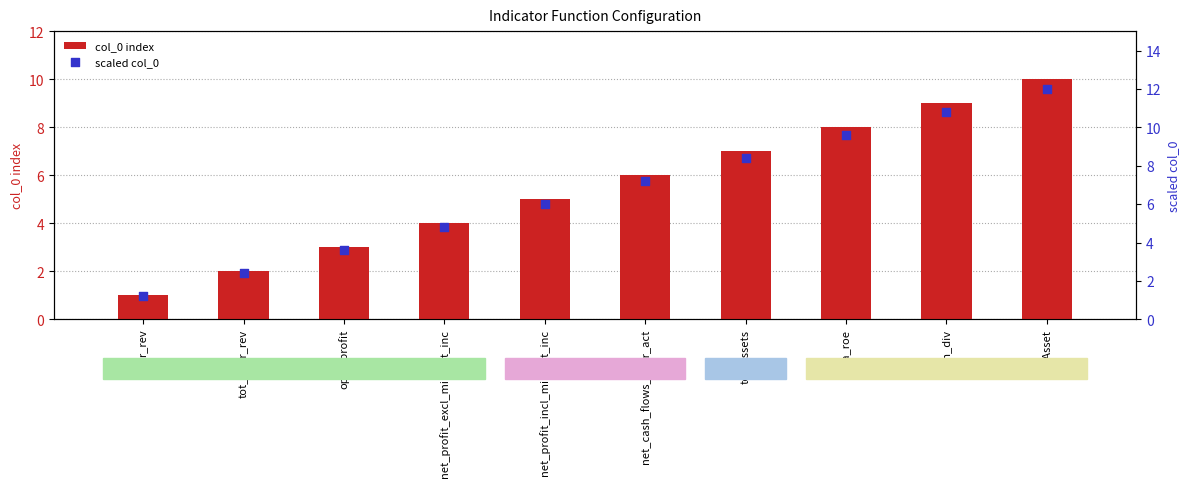

At how many categories does at least one series exceed 2?

9